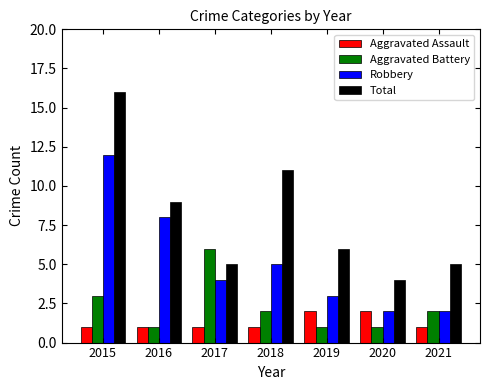

Reading right to left, transcribe all the data shown in this chart.

Aggravated Assault: 1	2	2	1	1	1	1
Aggravated Battery: 2	1	1	2	6	1	3
Robbery: 2	2	3	5	4	8	12
Total: 5	4	6	11	5	9	16